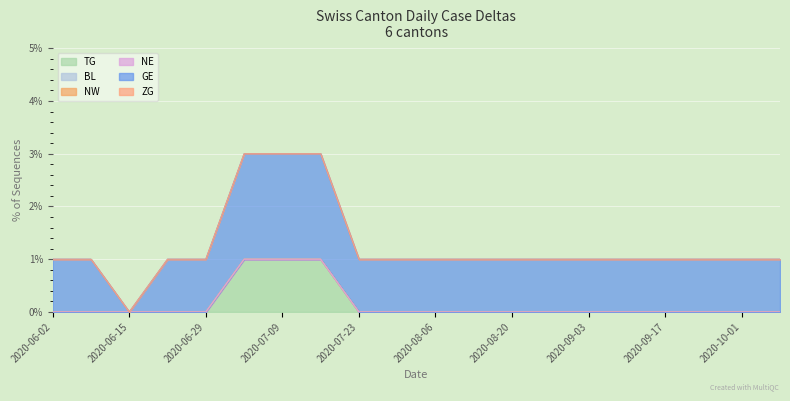

Which series has the largest total across all categories?

GE